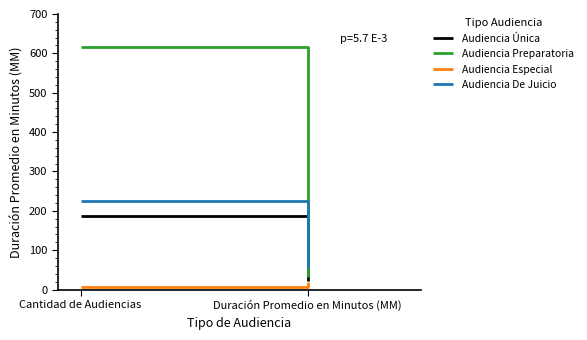

What is the total value across all series at Cantidad de Audiencias?

1033